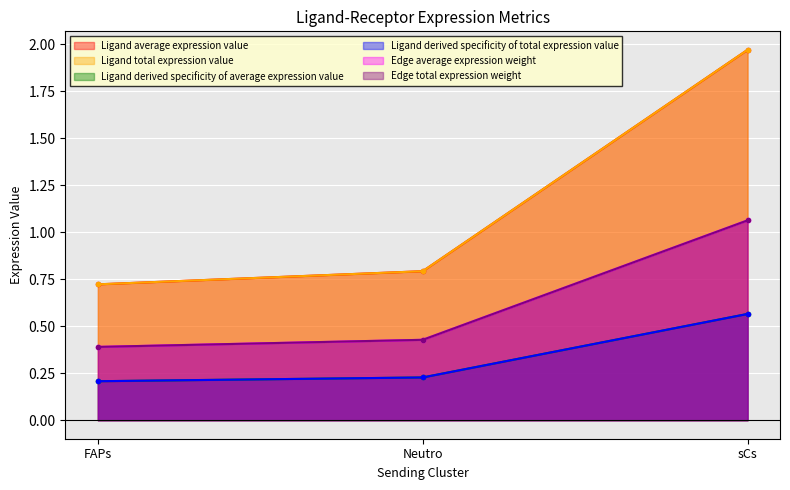

Which series changed the most between FAPs and sCs?

Ligand derived specificity of average expression value